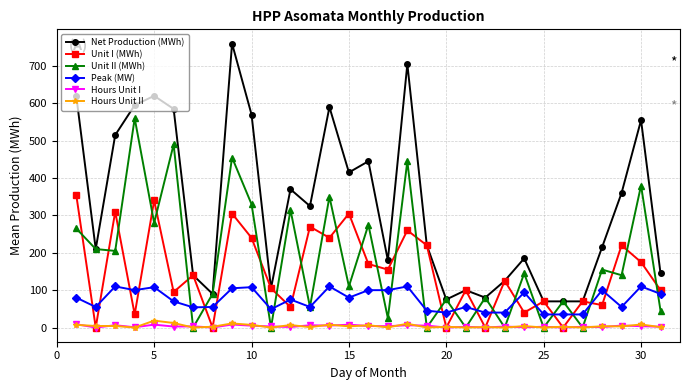

What is the difference between the second highest and minimum values in the Hours Unit I series?

8.0